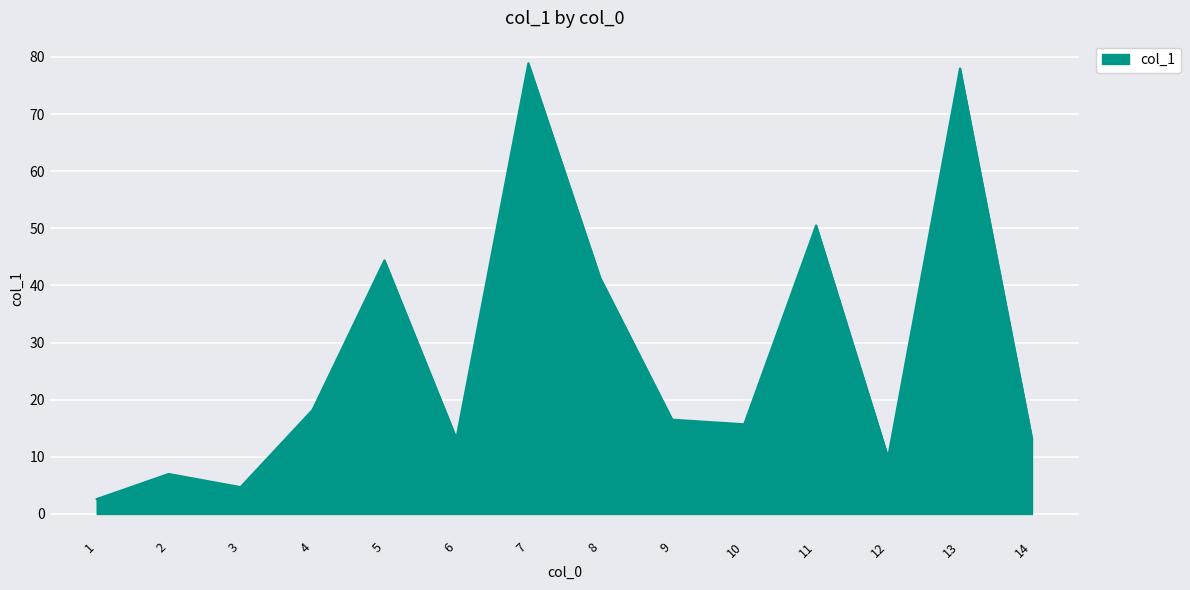

How many lines are shown in the chart?

1